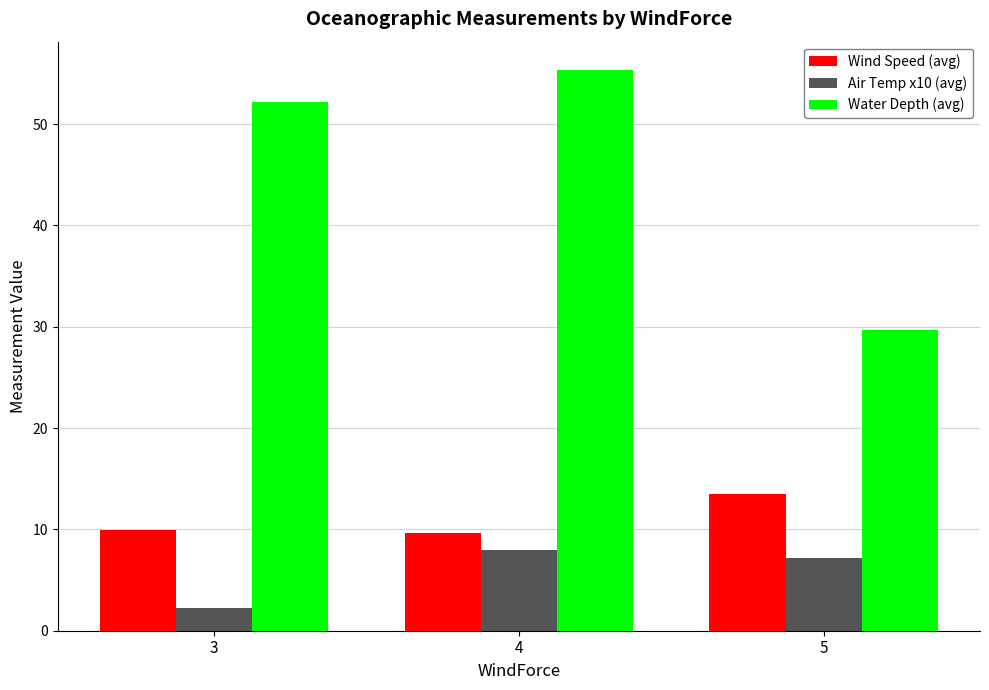

The value of Air Temp x10 (avg) at 4 is 7.9. True or false?

True